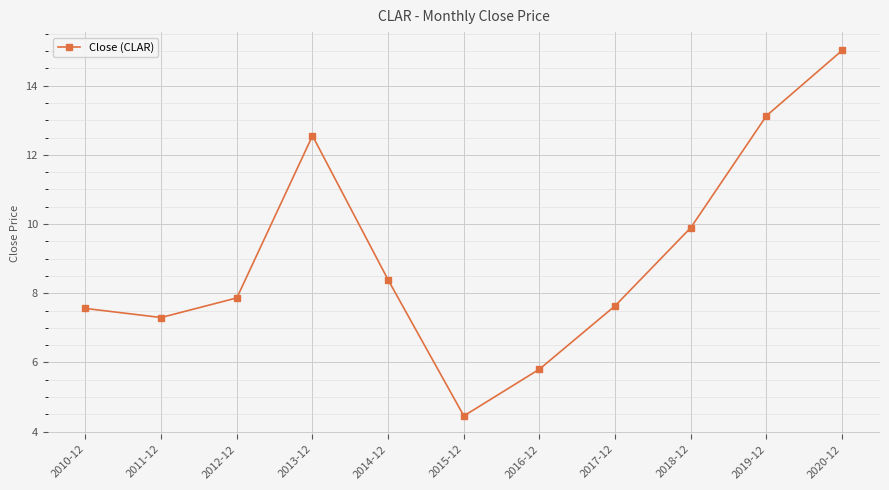

What is the change in value from 2012-12 to 2015-12?

-3.4